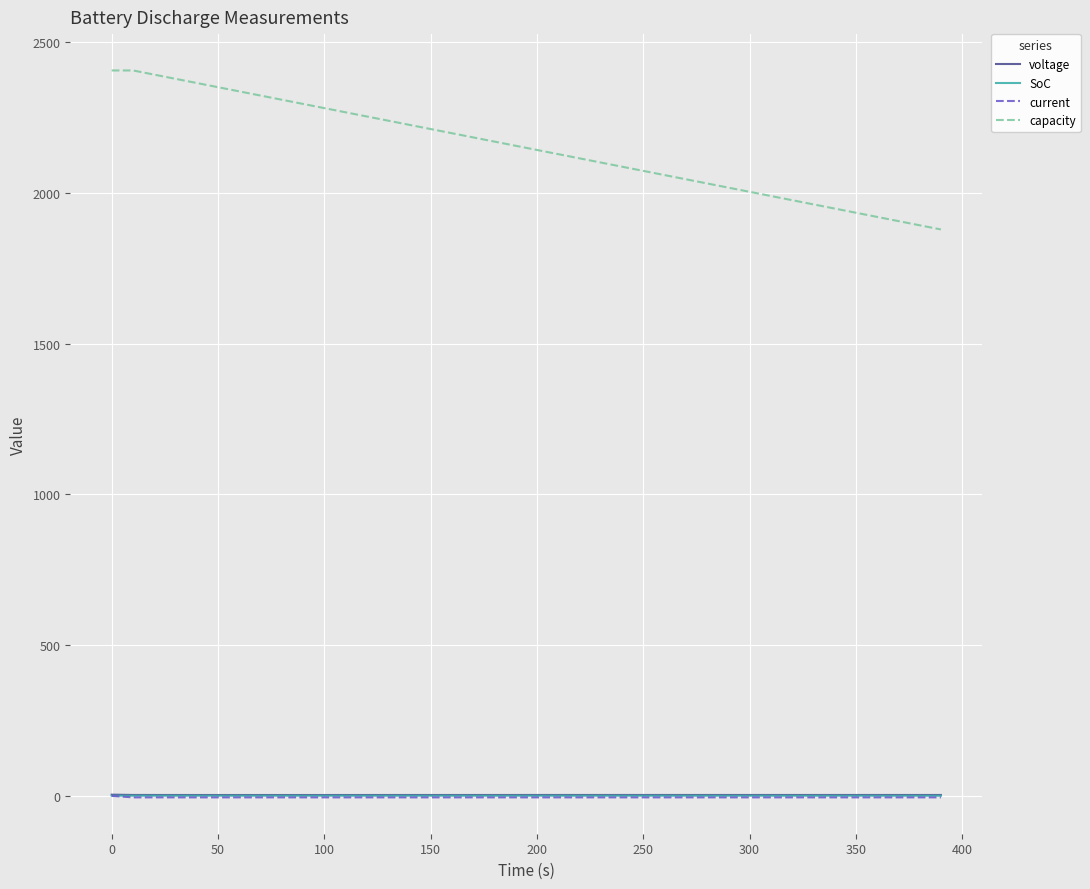

Which series has the largest total across all categories?

capacity